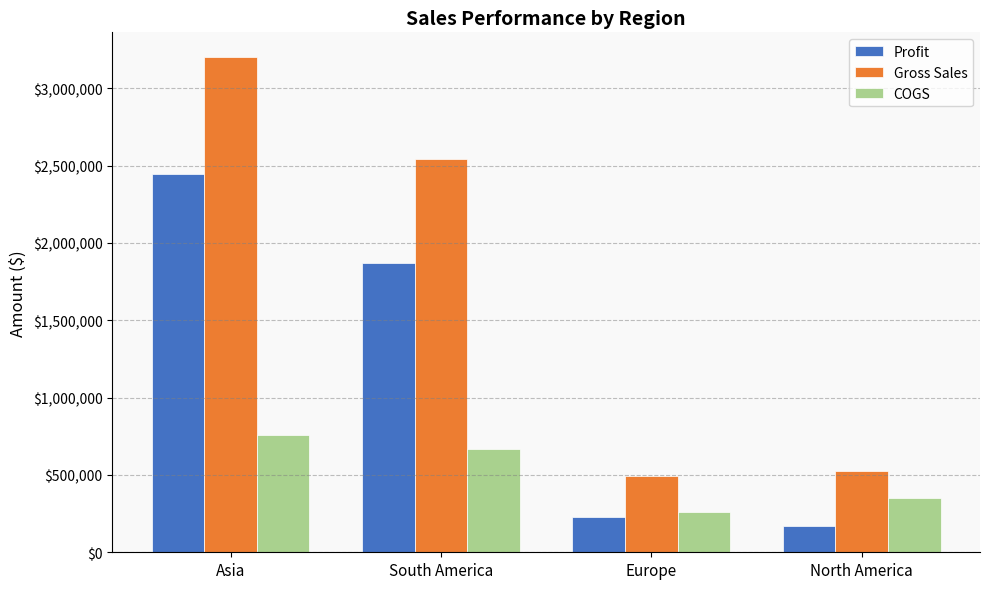

At which label is COGS closest to 510432?

South America